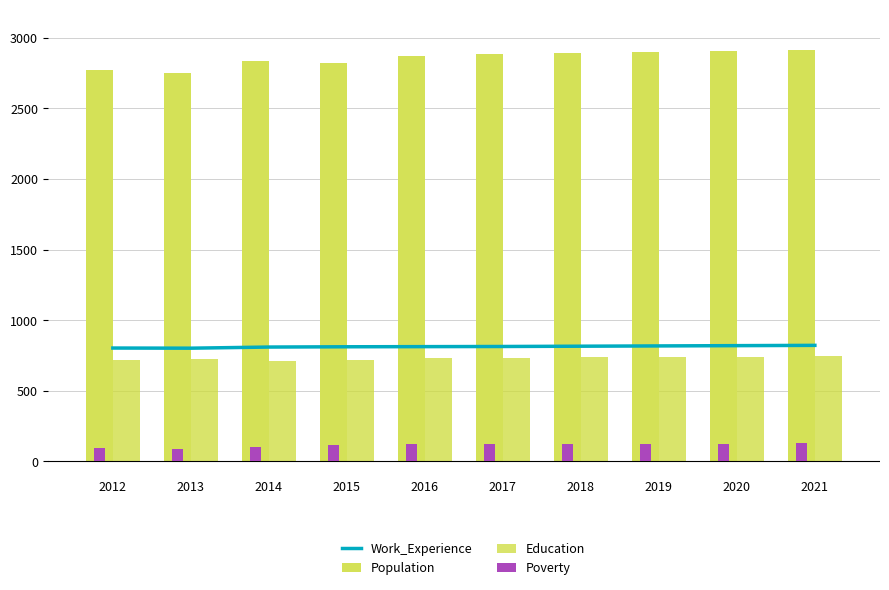

Where does the Work_Experience series first go above 814?

2018